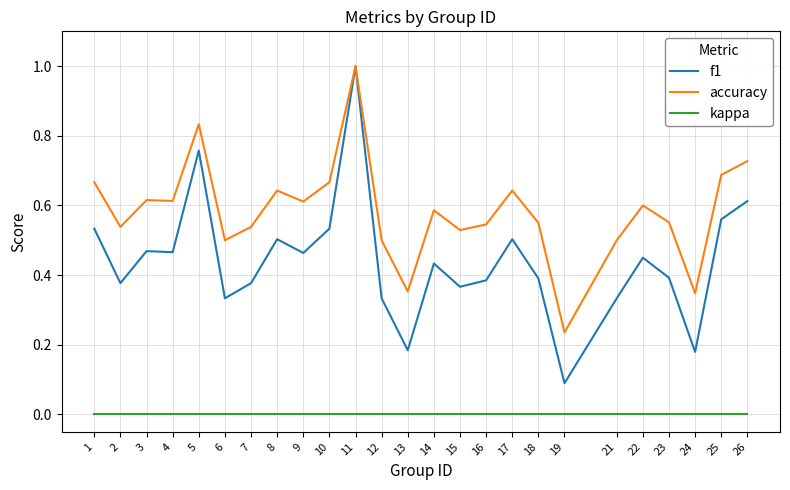

List the series in order of their overall mean, highest first.

accuracy, f1, kappa